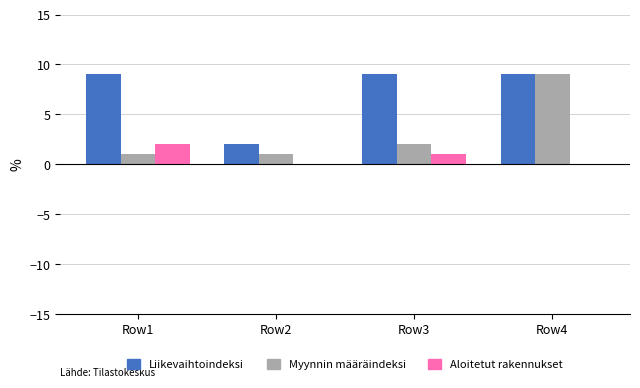

What is the maximum value shown in the chart?

9